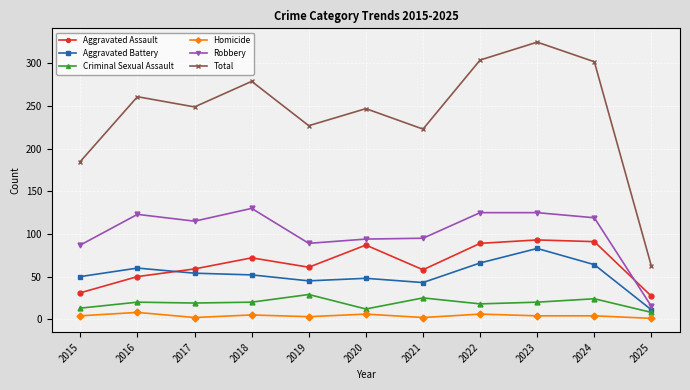

What is the greatest value displayed?

325